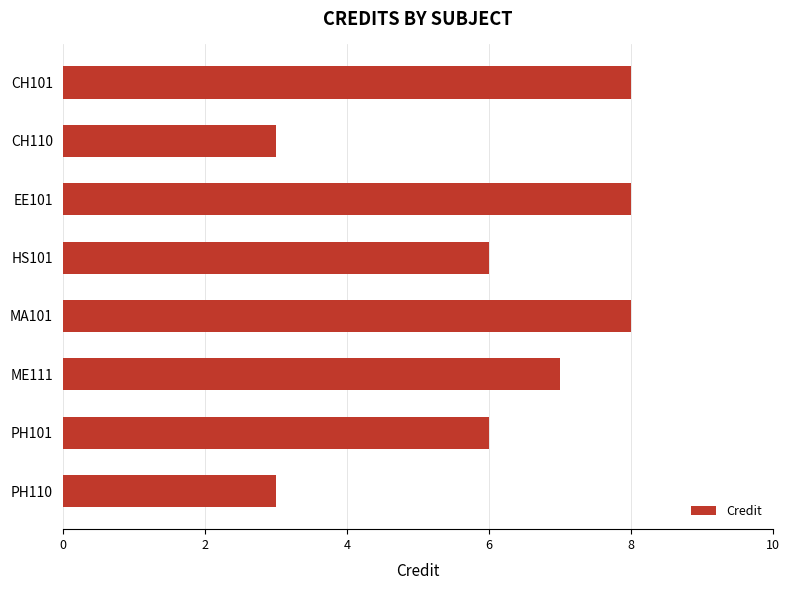

What is the maximum value shown in the chart?

8